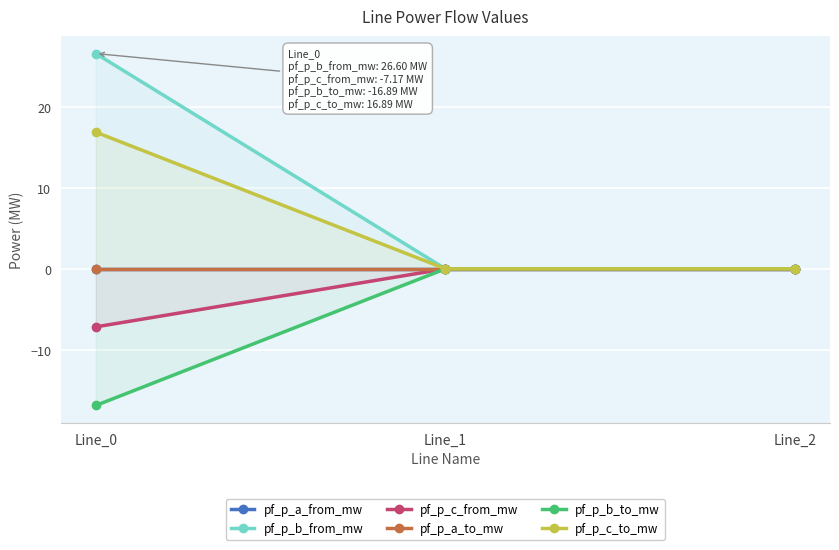

True or false: pf_p_c_to_mw has a value of 7.1 at Line_0.

False